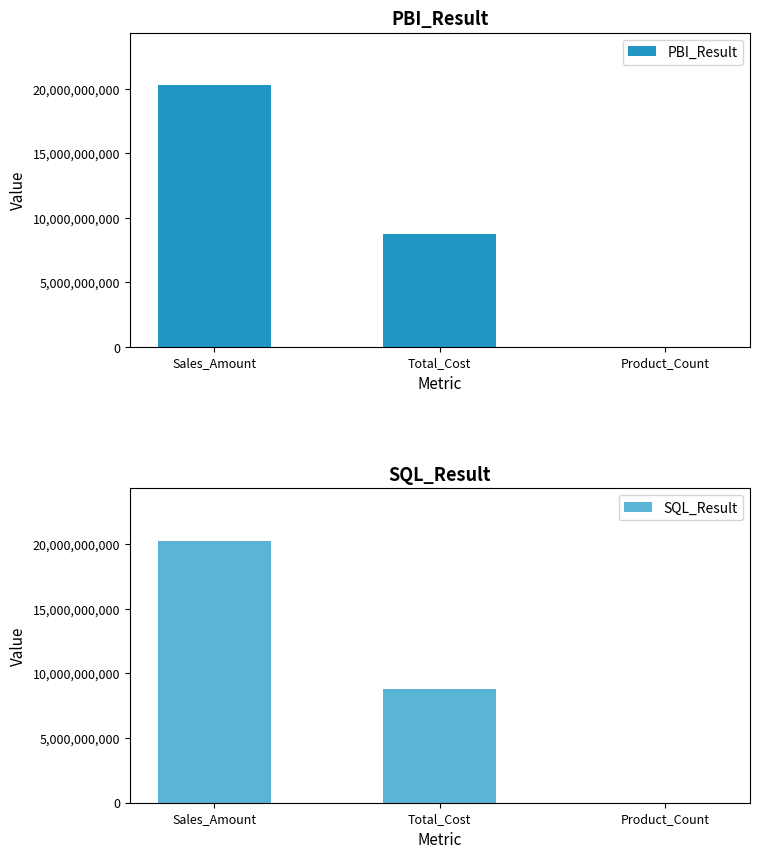

What is the difference between the maximum and minimum values in the PBI_Result series?

20265371745.8